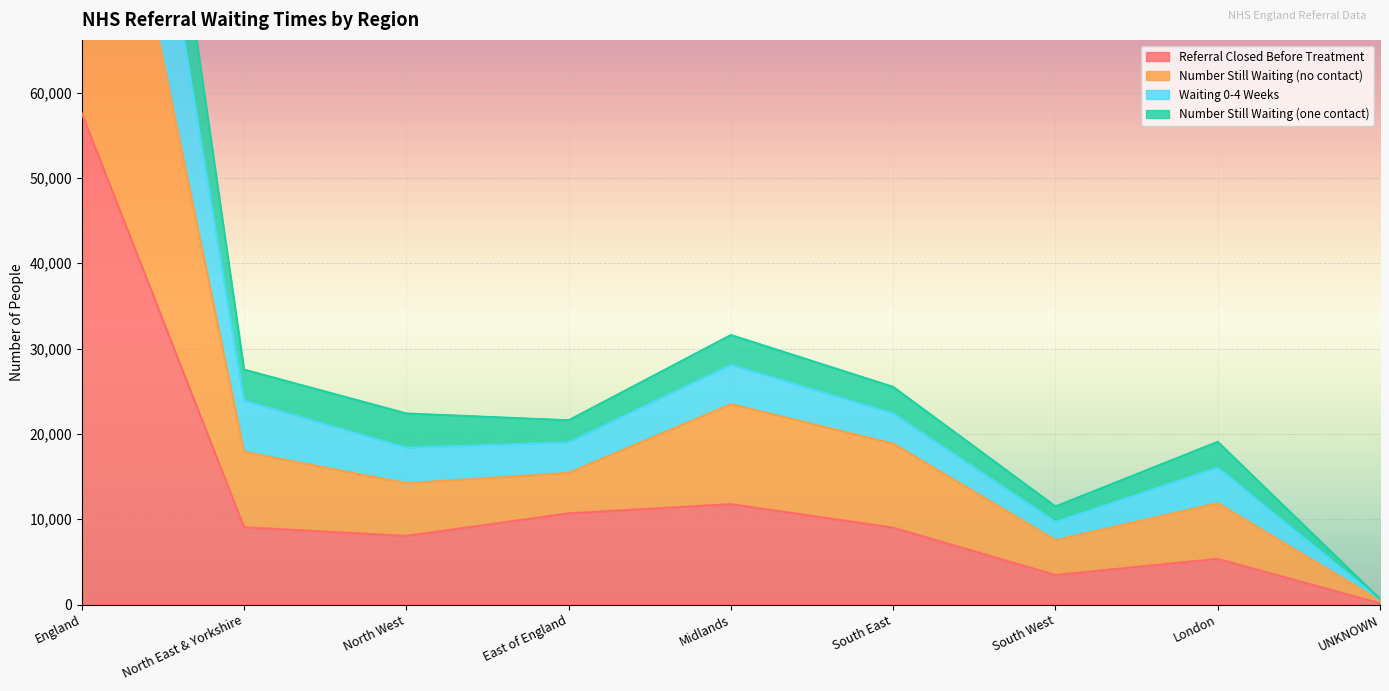

What is the approximate value of Referral Closed Before Treatment at South West?

3465